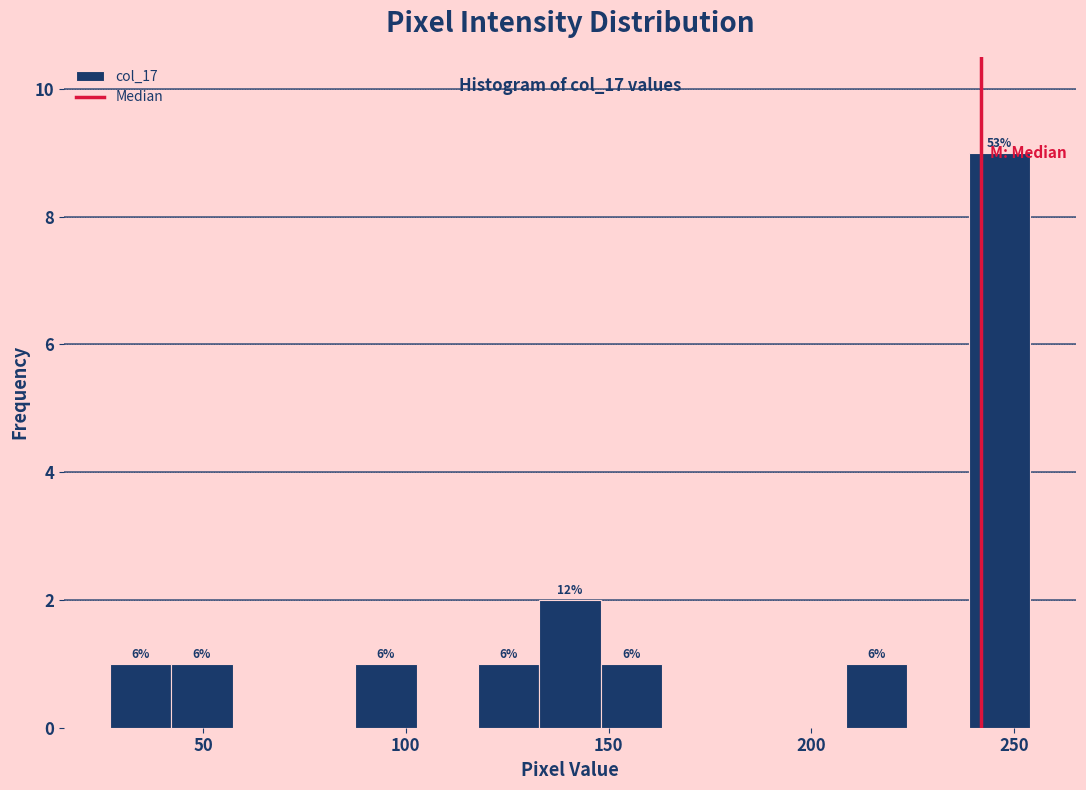

Read against the x-axis, roughly where is the centre of the tallest bar?

245